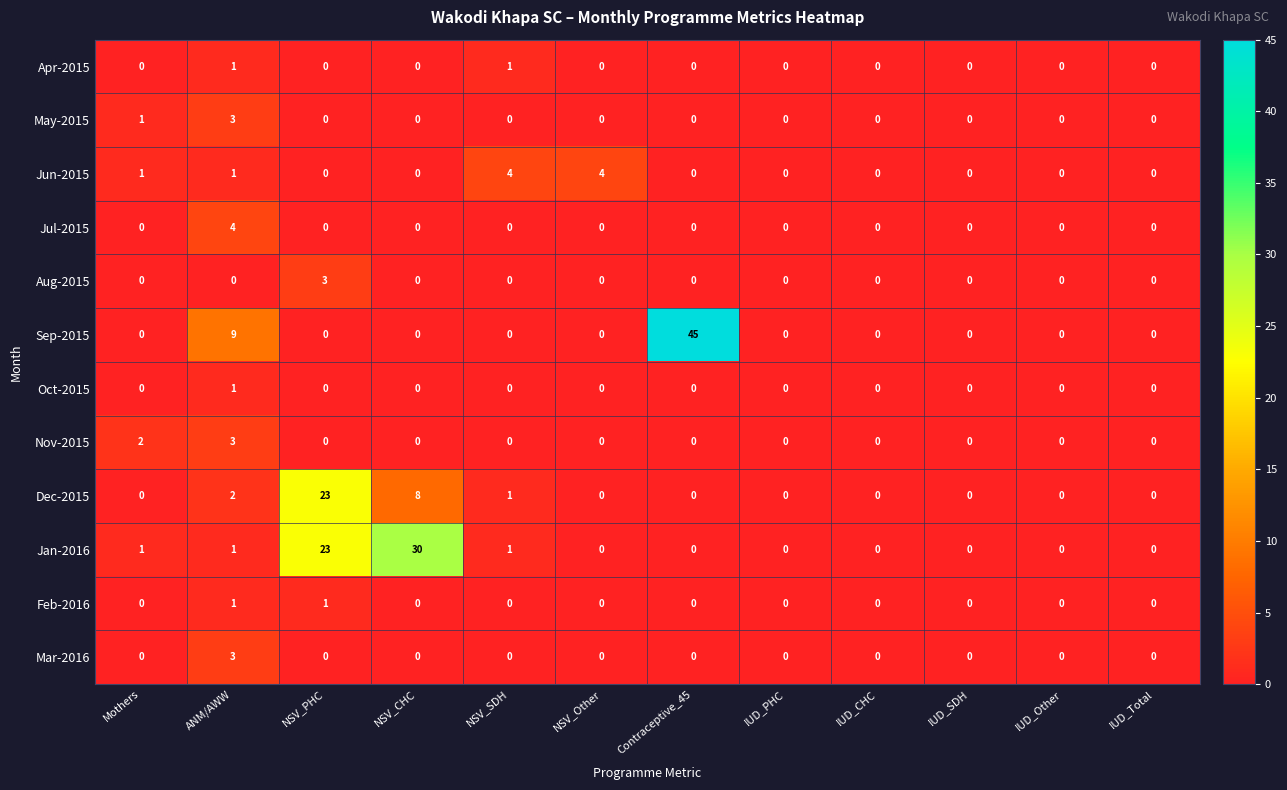

True or false: Jan-2016 has a value of 0 at Contraceptive_45.

True